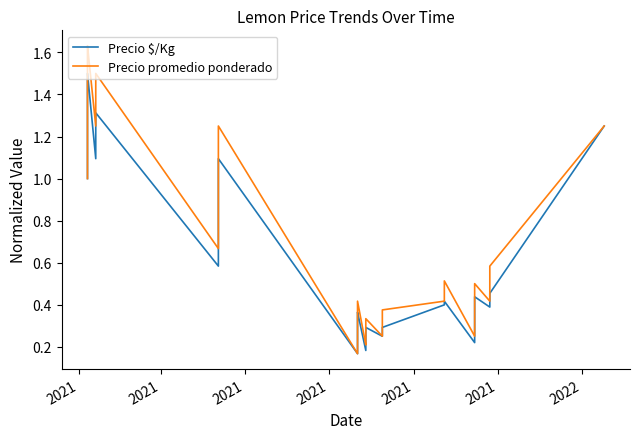

Which label corresponds to the largest value in the chart?

2021